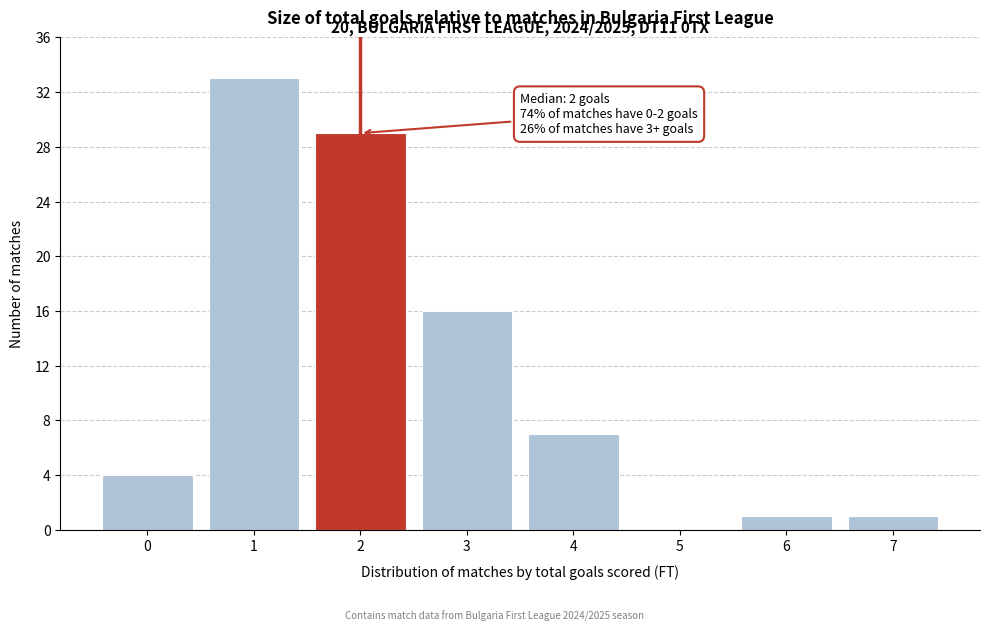

Reading left to right, transcribe all the data shown in this chart.

0=4	1=33	2=29	3=16	4=7	5=0	6=1	7=1